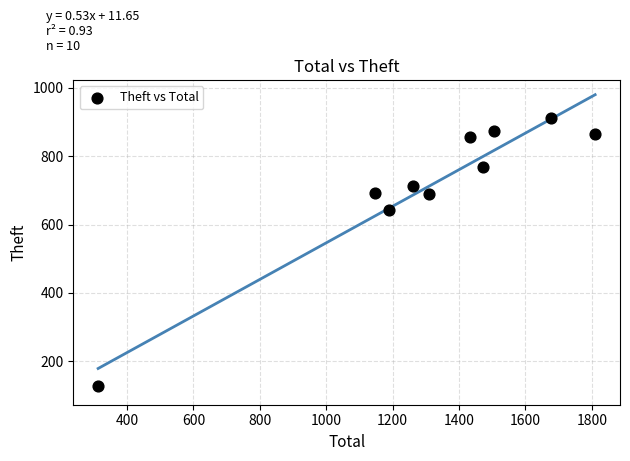

What Y value in the scatter plot is closest to 519?

641